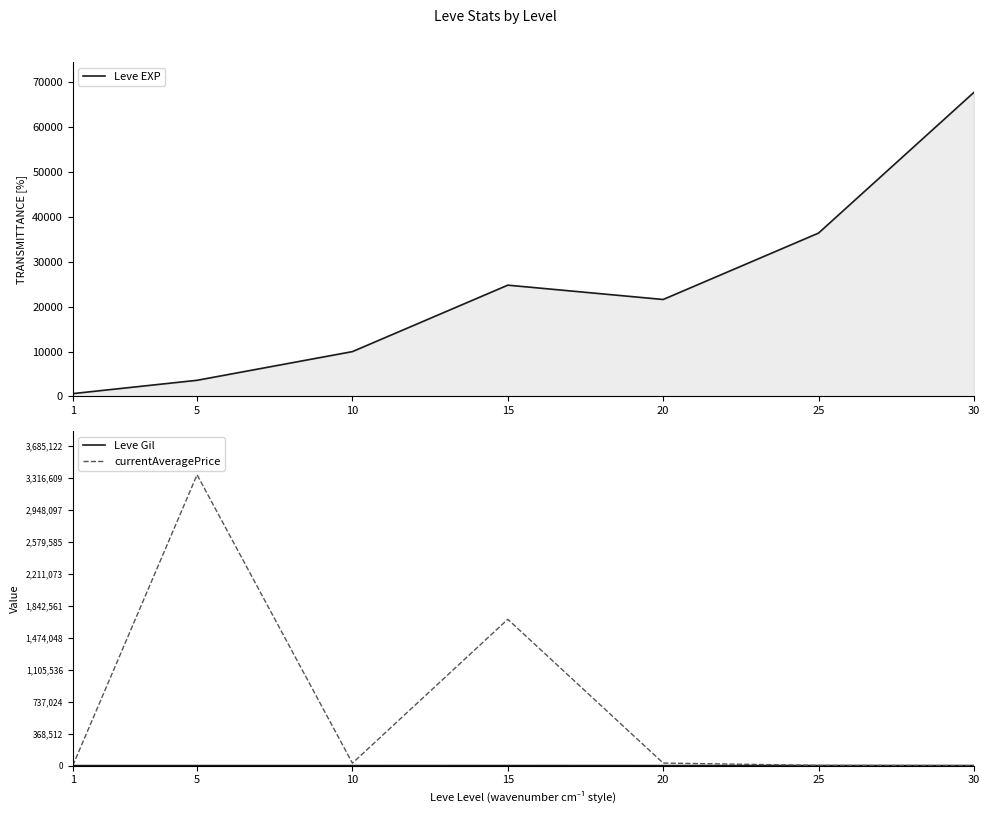

At which label is Leve Gil closest to 321?

10